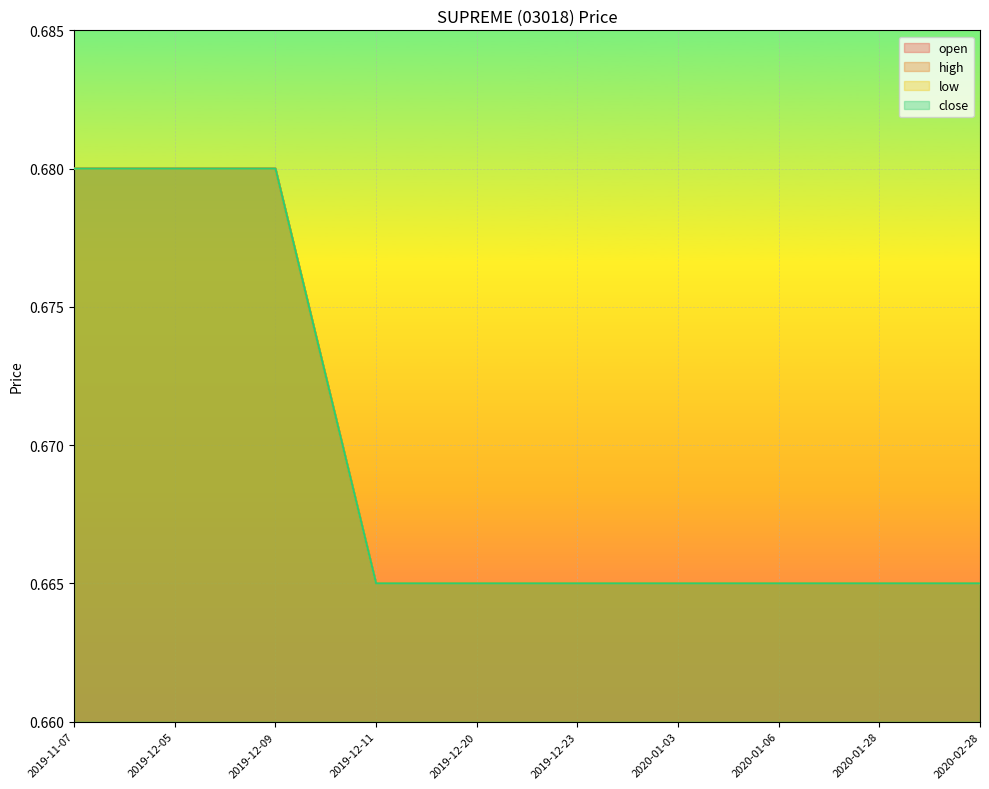

What is the label of the 10th point from the right?

2019-11-07